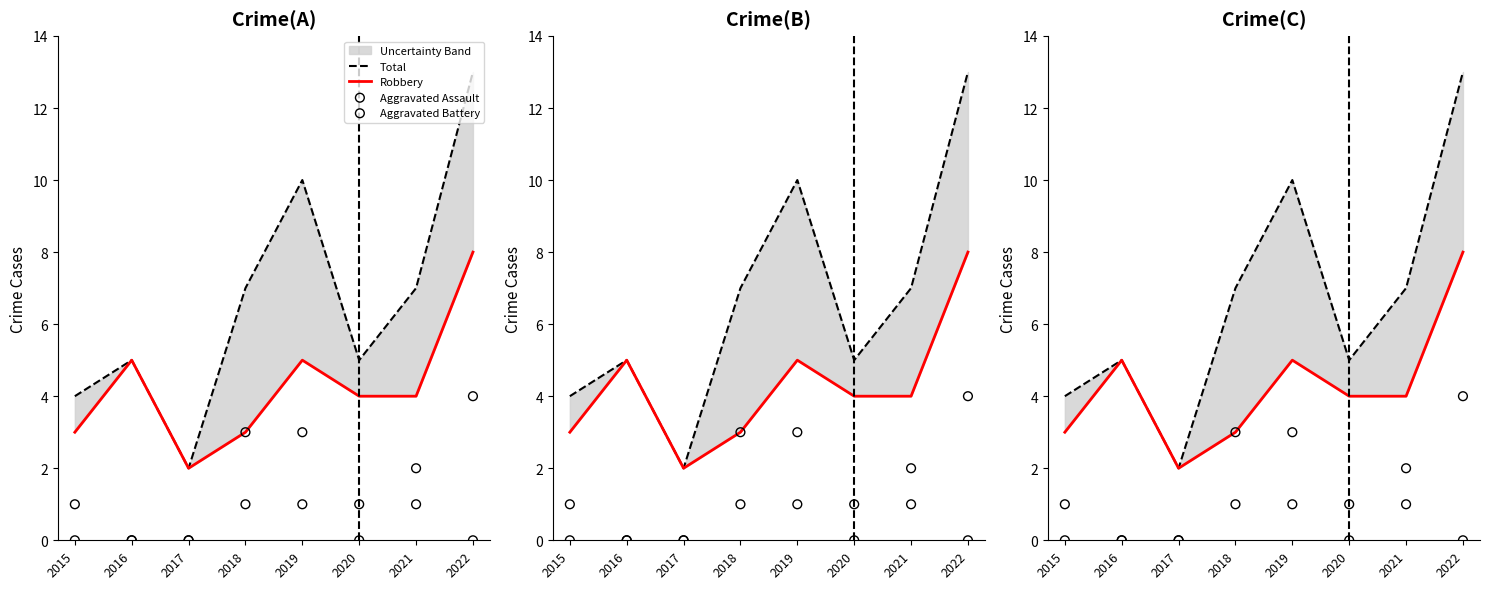

At which category is the sum across all series the highest?

2022